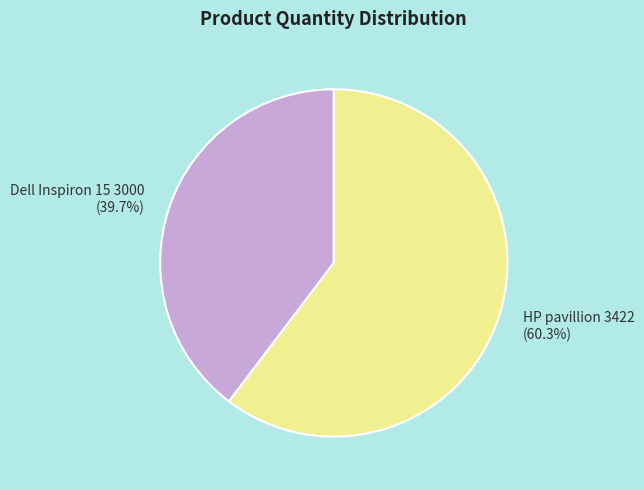

Count the number of slices in the pie.

2